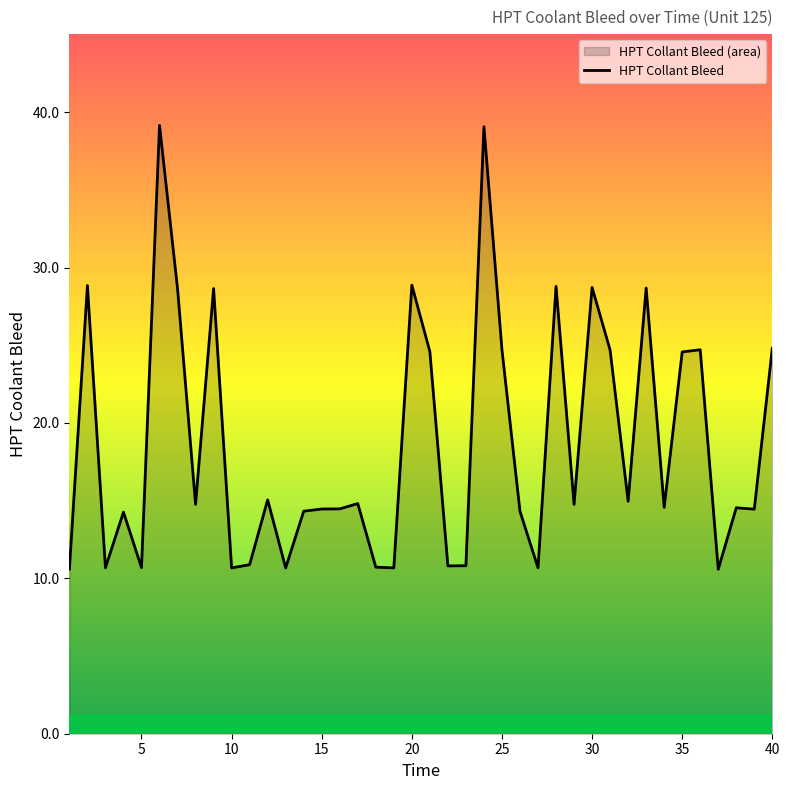

Rank the categories by value from highest to lowest.

6, 24, 20, 2, 28, 30, 33, 9, 7, 40, 25, 36, 31, 21, 35, 12, 32, 17, 8, 29, 34, 38, 16, 15, 39, 14, 26, 4, 11, 23, 22, 18, 5, 3, 27, 10, 13, 19, 1, 37